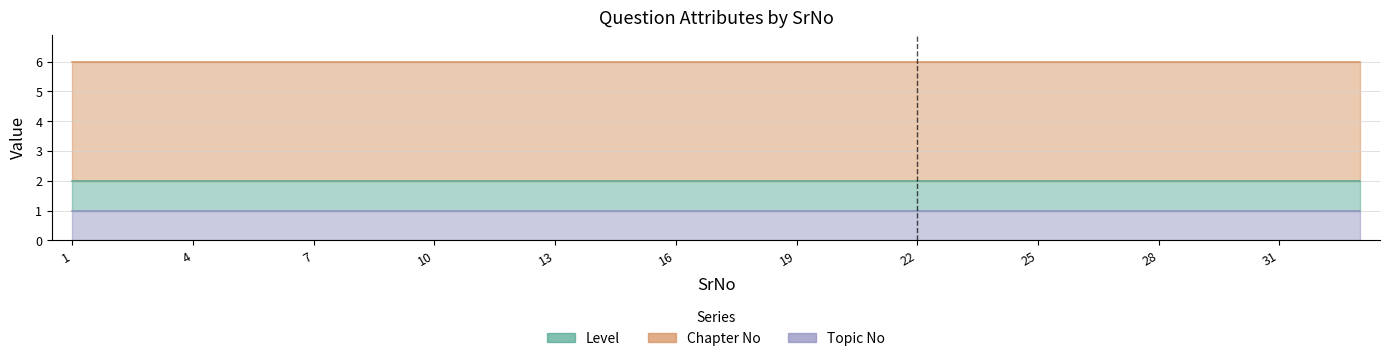

True or false: Level and Chapter No intersect in this chart.

False